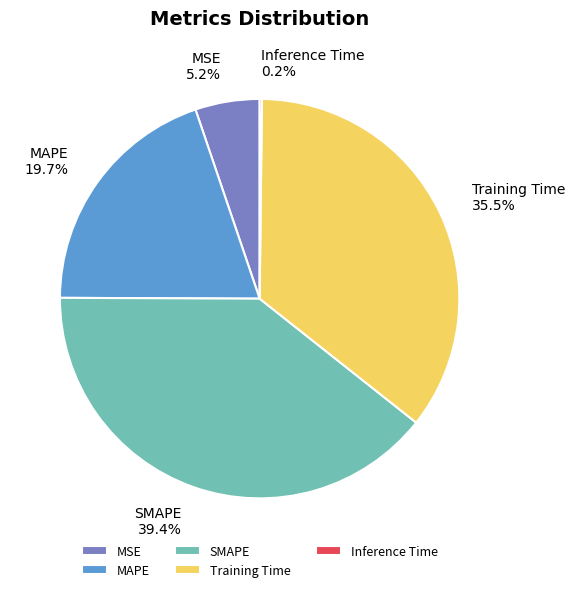

What percentage is the MAPE slice, to the nearest percent?

20%